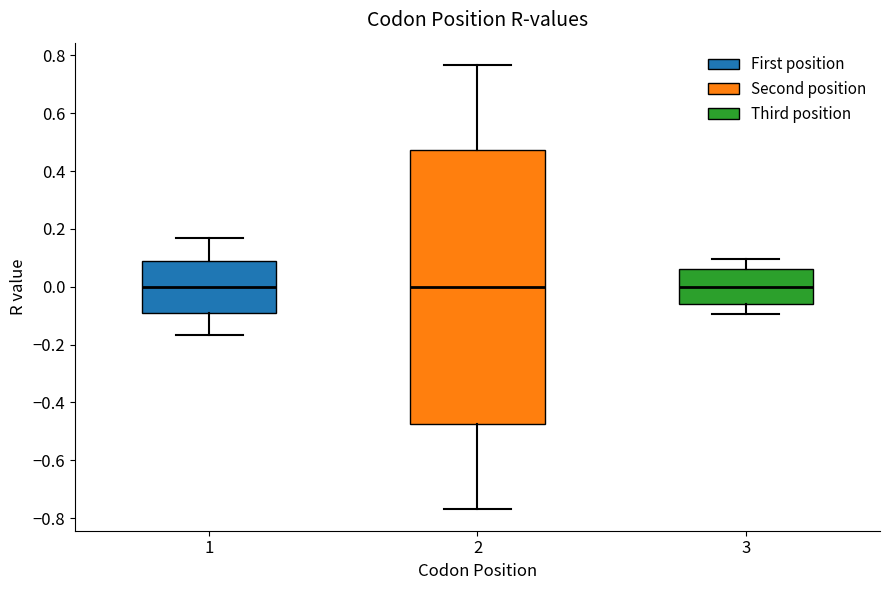

Where is the upper edge of the box at x = 2 on the y-axis? The values are not printed on the chart, so give them approximately, as read against the axis.

0.48